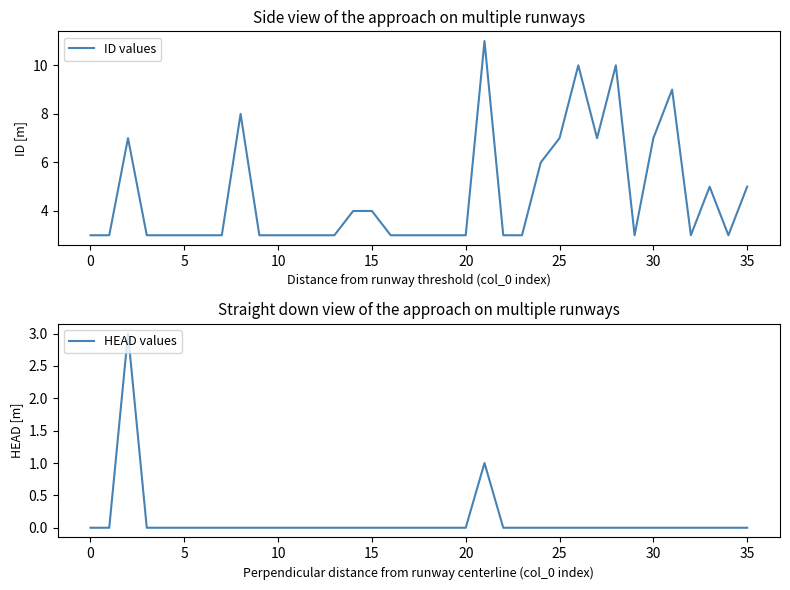

What is the greatest value displayed?

11